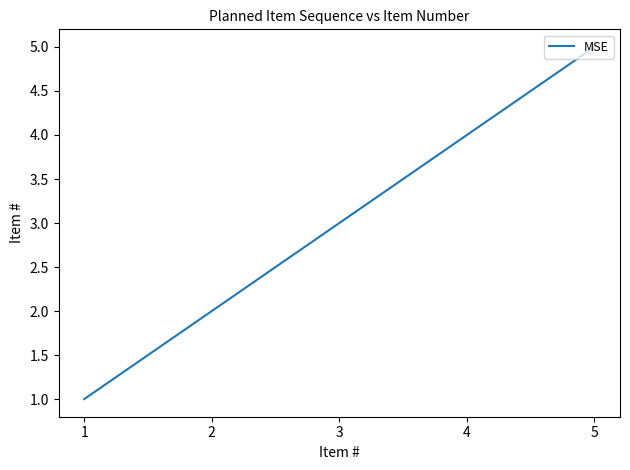

What is the ratio of the value at 1 to the value at 2?

0.5